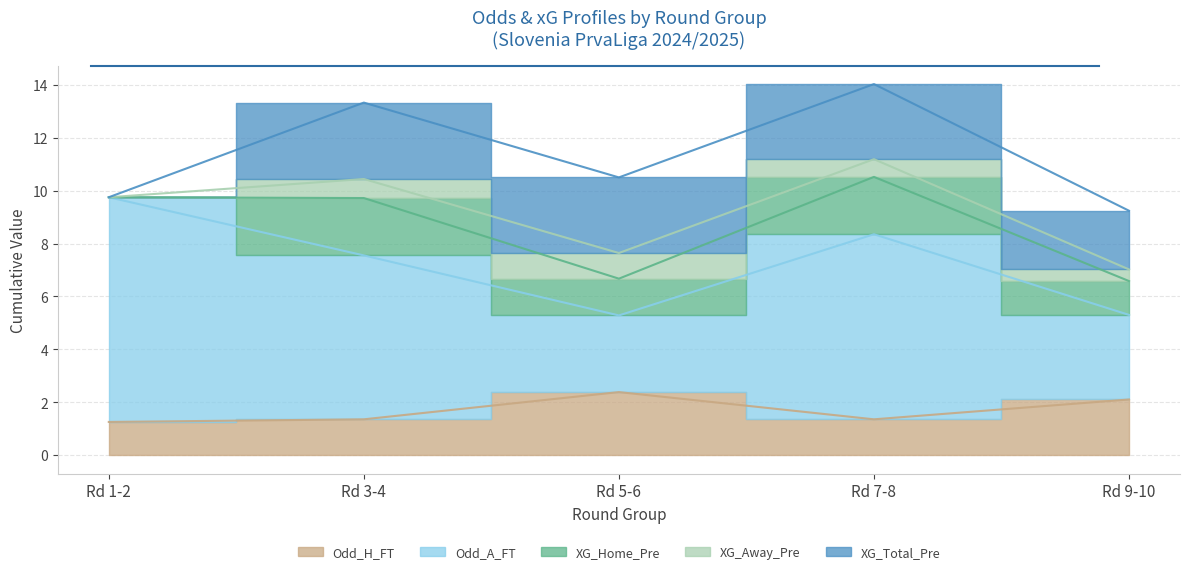

True or false: XG_Total_Pre and XG_Away_Pre intersect in this chart.

False